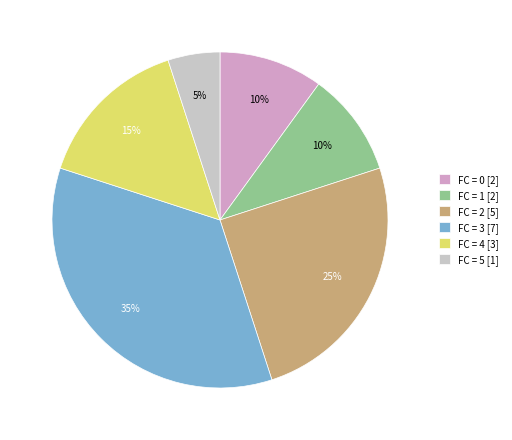

Combined, do FC = 0 [2] and FC = 4 [3] account for over 50%?

No